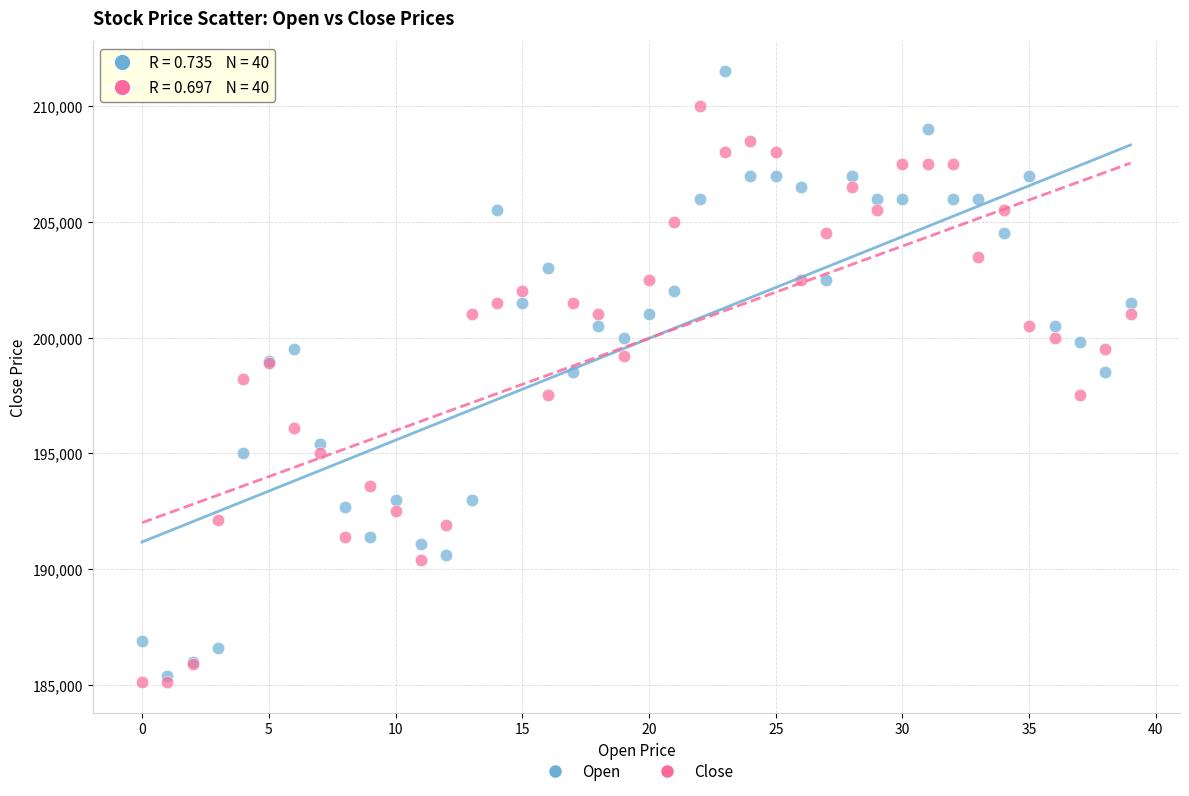

Which series reaches the maximum Y coordinate?

Open